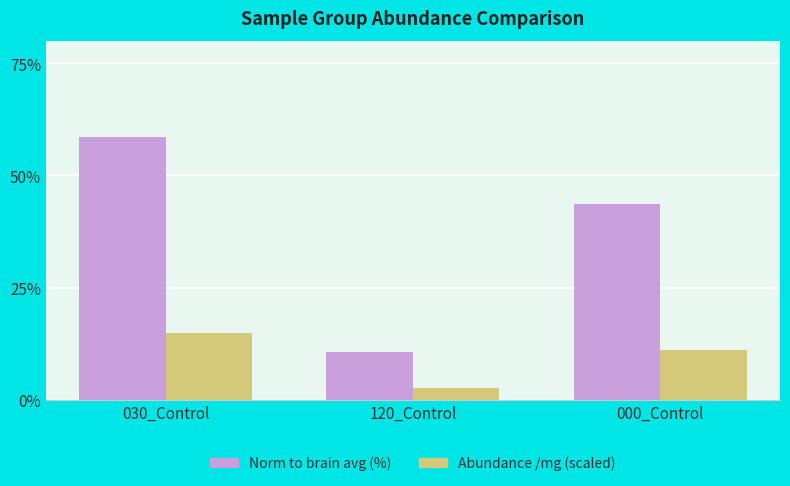

What is the total value across all series at 000_Control?

54.8